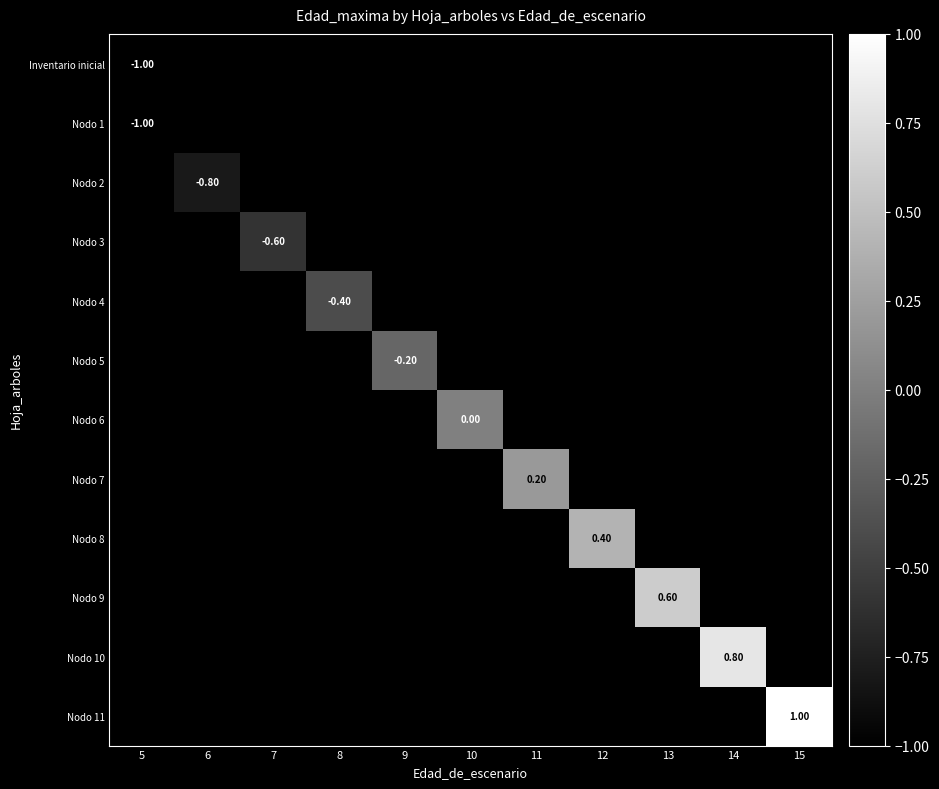

What value does the row_8 series have at 12?

0.4